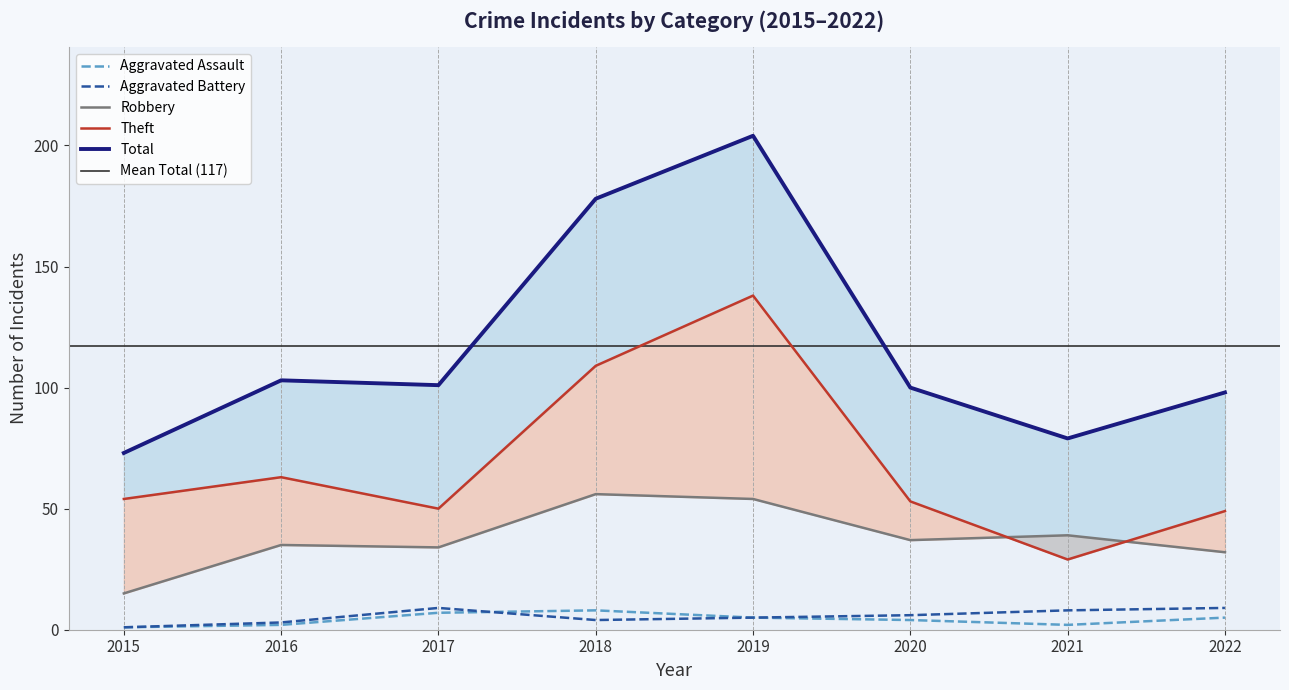

How many values in the Theft series are below 54?

4